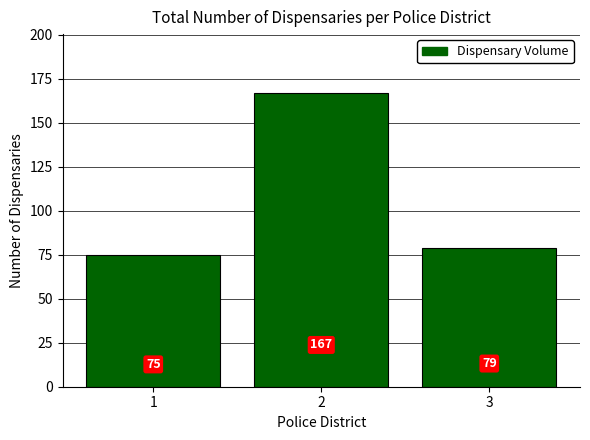

What is the minimum value shown in the chart?

75